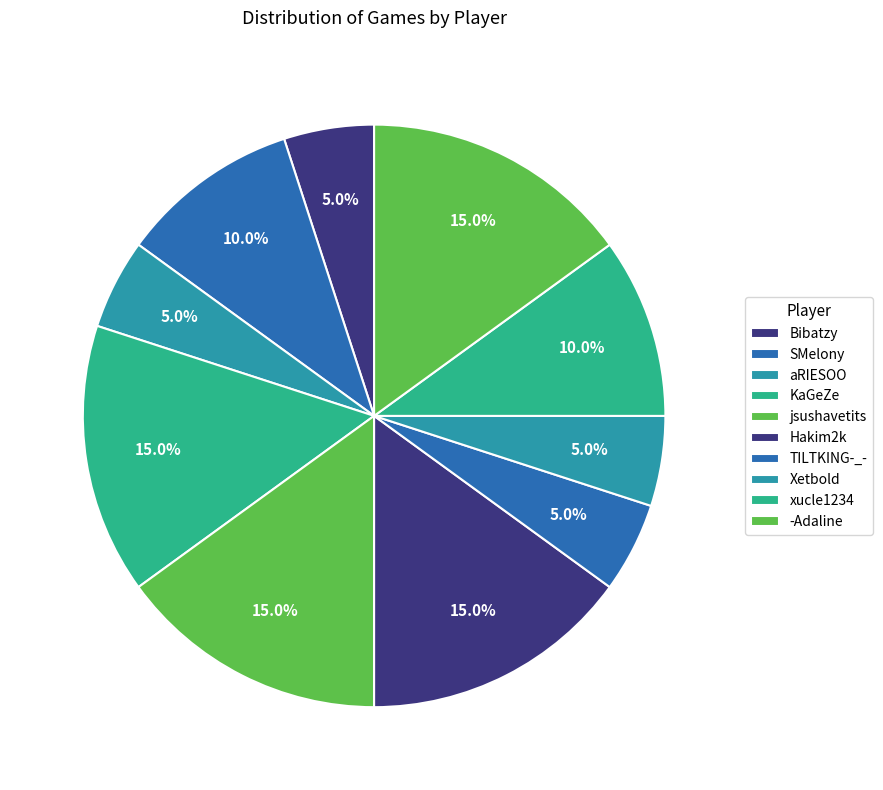

How many segments does this pie chart have?

10